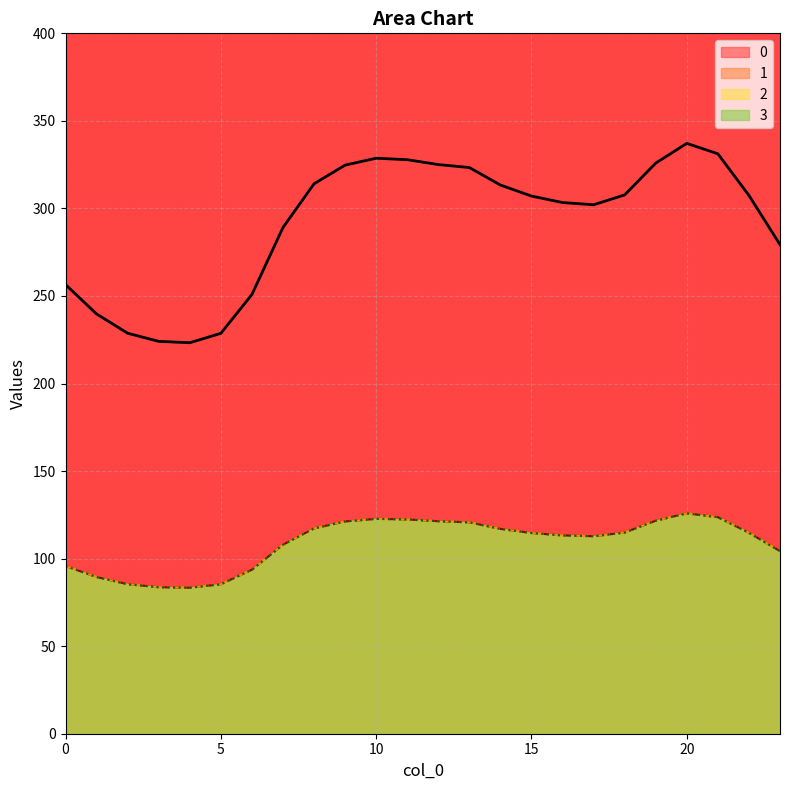

Reading left to right, list all the values displayed in this chart.

0: 0=256.5	1=239.7	2=228.7	3=224.1	4=223.3	5=228.7	6=250.9	7=289.1	8=314.1	9=324.7	10=328.7	11=327.8	12=325.1	13=323.3	14=313.4	15=307.1	16=303.4	17=302.1	18=307.7	19=325.9	20=337.2	21=331.2	22=307.4	23=279.3
1: 0=95.8	1=89.5	2=85.4	3=83.7	4=83.4	5=85.4	6=93.7	7=107.9	8=117.3	9=121.2	10=122.7	11=122.4	12=121.4	13=120.7	14=117.0	15=114.6	16=113.3	17=112.8	18=114.9	19=121.7	20=125.9	21=123.6	22=114.8	23=104.3
2: 0=95.8	1=89.5	2=85.4	3=83.7	4=83.4	5=85.4	6=93.7	7=107.9	8=117.3	9=121.2	10=122.7	11=122.4	12=121.4	13=120.7	14=117.0	15=114.6	16=113.3	17=112.8	18=114.9	19=121.7	20=125.9	21=123.6	22=114.8	23=104.3
3: 0=95.8	1=89.5	2=85.4	3=83.7	4=83.4	5=85.4	6=93.7	7=107.9	8=117.3	9=121.2	10=122.7	11=122.4	12=121.4	13=120.7	14=117.0	15=114.6	16=113.3	17=112.8	18=114.9	19=121.7	20=125.9	21=123.6	22=114.8	23=104.3